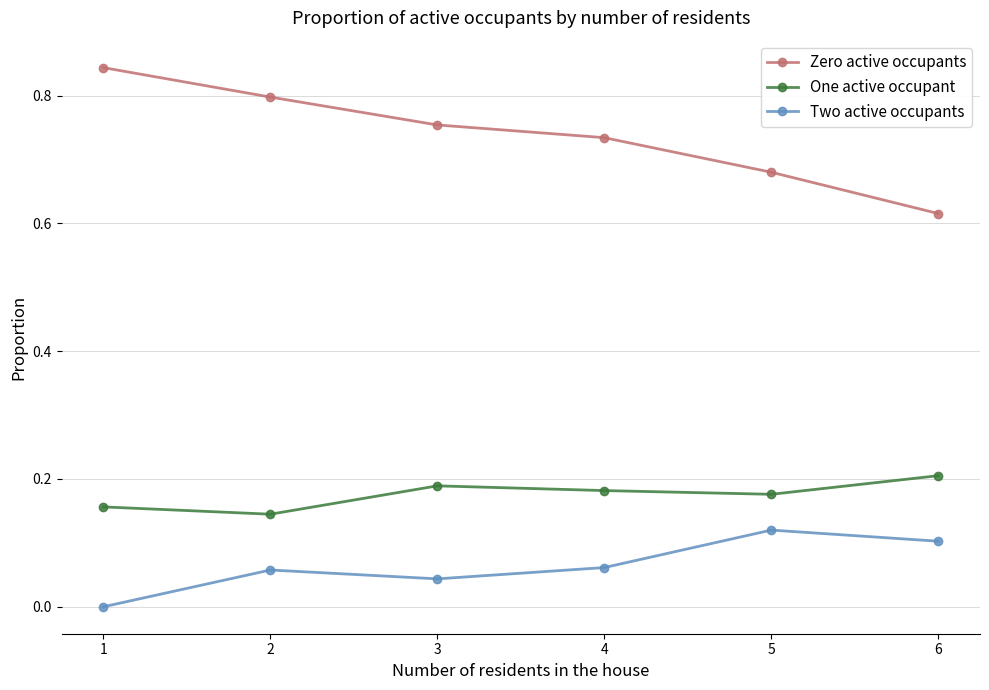

True or false: One active occupant and Zero active occupants intersect in this chart.

False